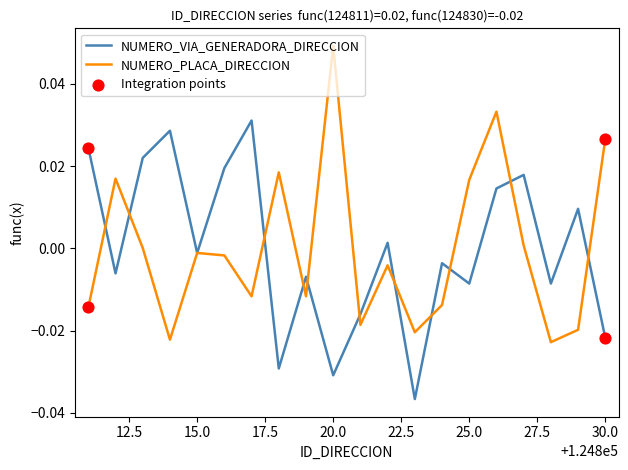

At how many categories does at least one series exceed 0?

14